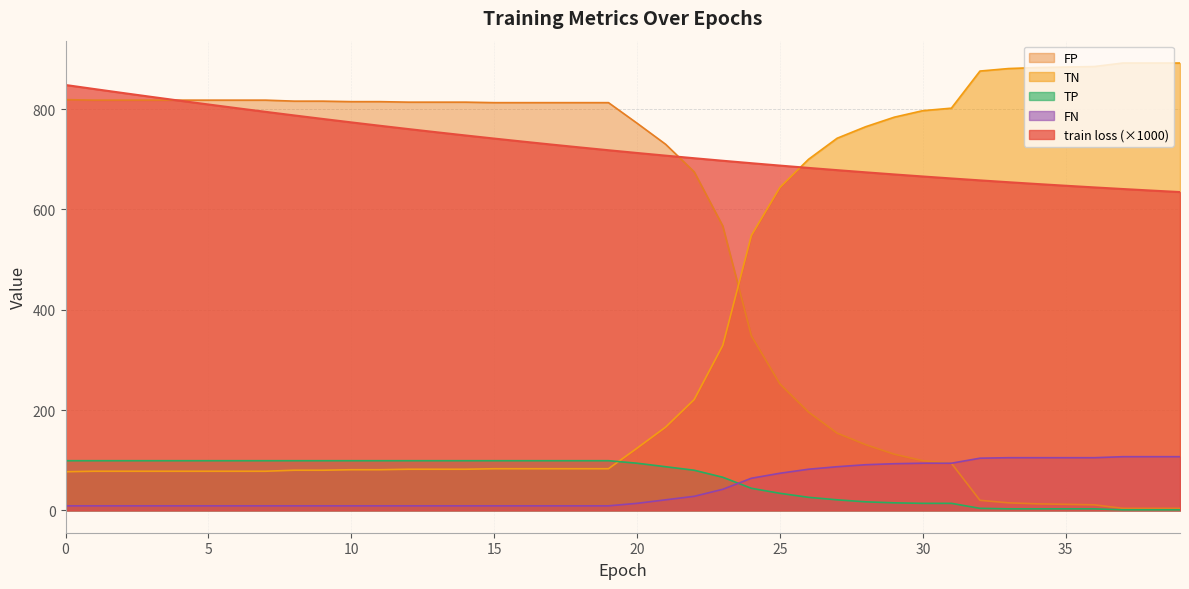

True or false: FP and FN cross at least once.

False